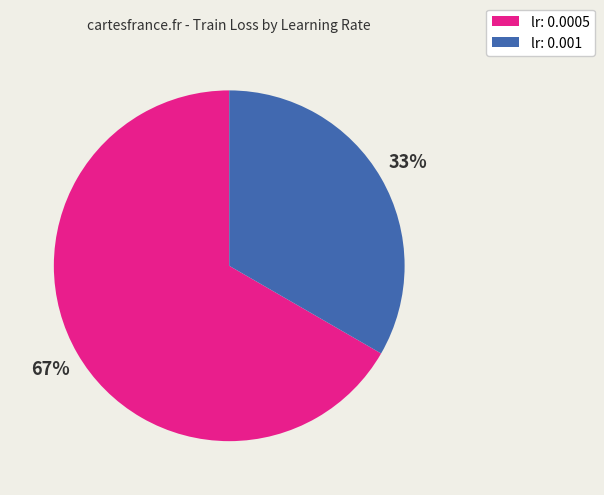

Is there a majority slice in this chart?

Yes